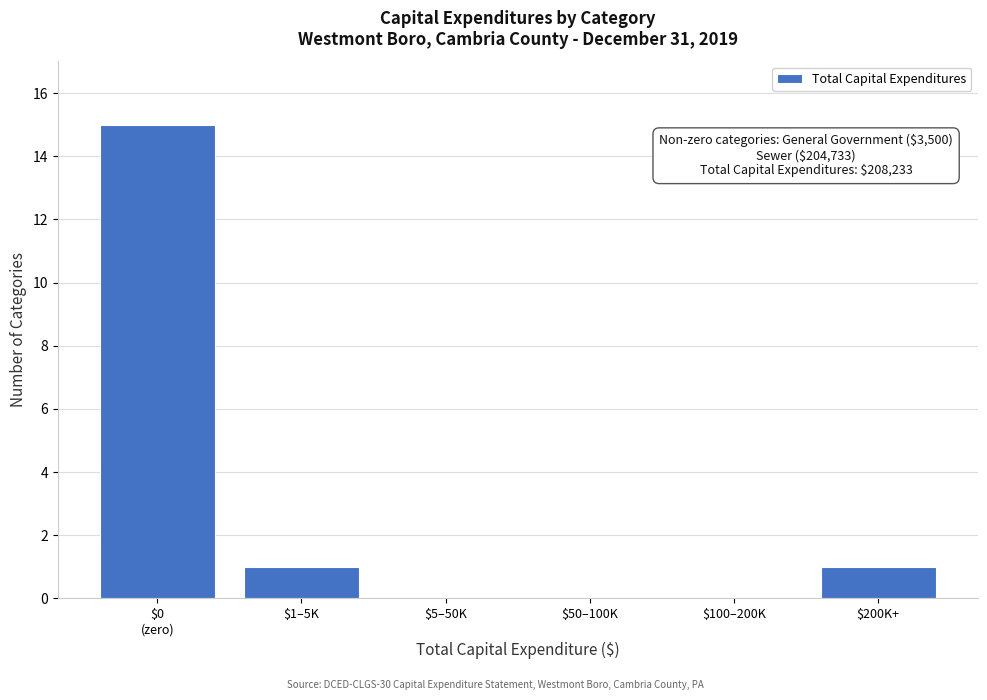

What is the greatest value displayed?

15